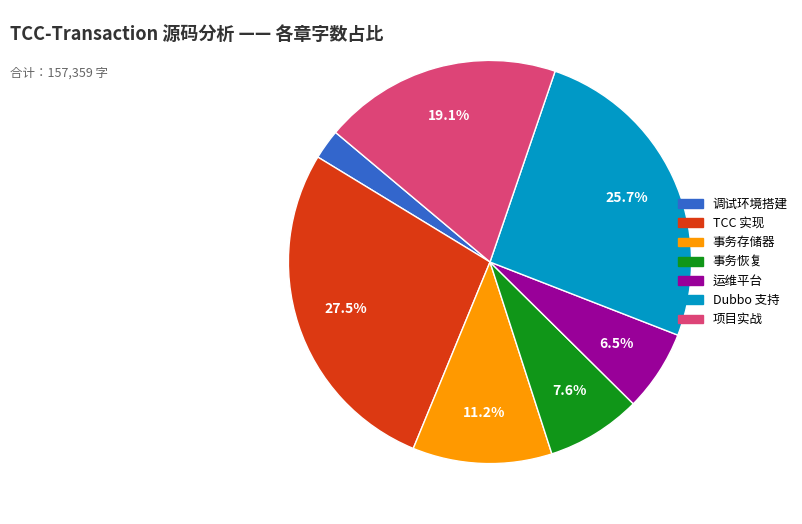

To the nearest percent, what is the difference between the largest and smallest slice percentages?

25%